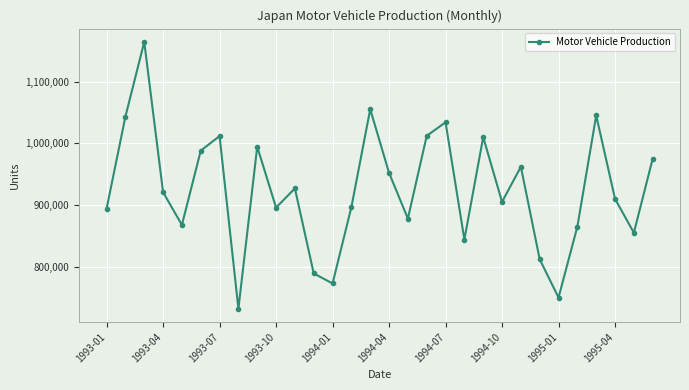

What is the value of the 28th point from the left?

910000